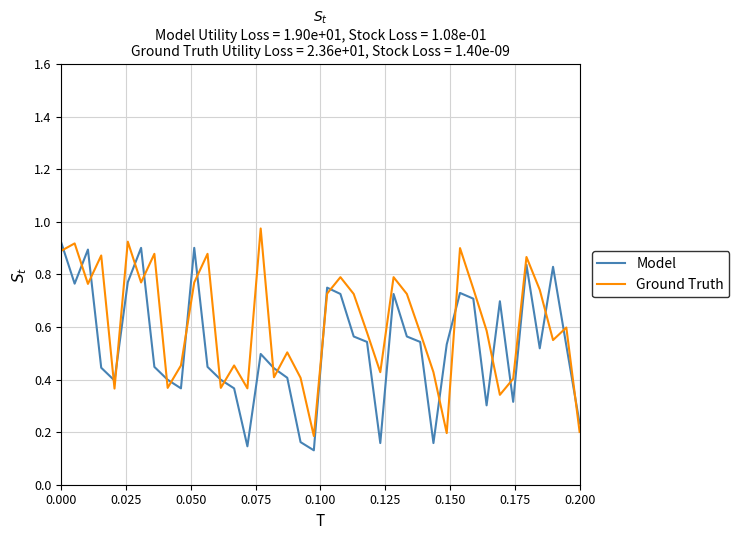

True or false: Model and Ground Truth intersect in this chart.

True